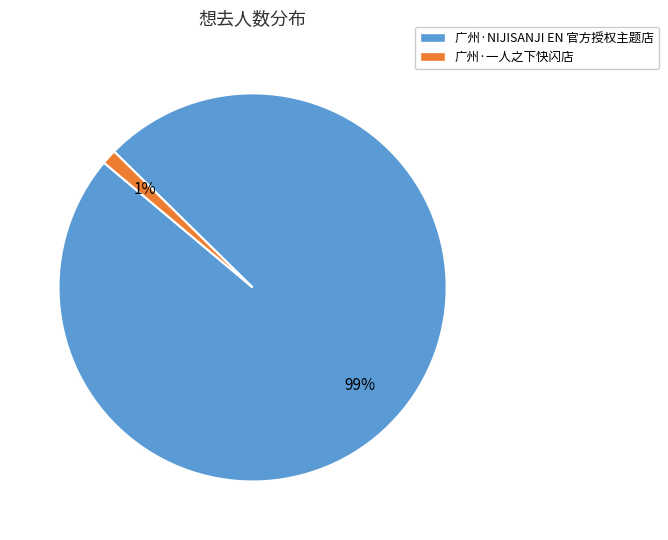

To the nearest percent, what is the difference between the 广州·NIJISANJI EN 官方授权主题店 and 广州·一人之下快闪店 slice percentages?

98%